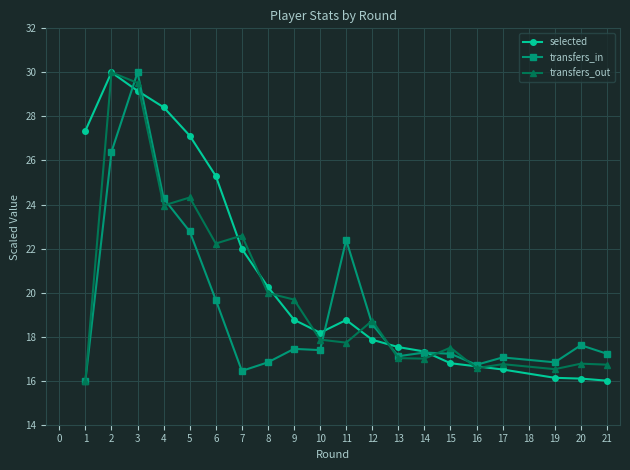

At which category does transfers_in reach its first local peak?

3